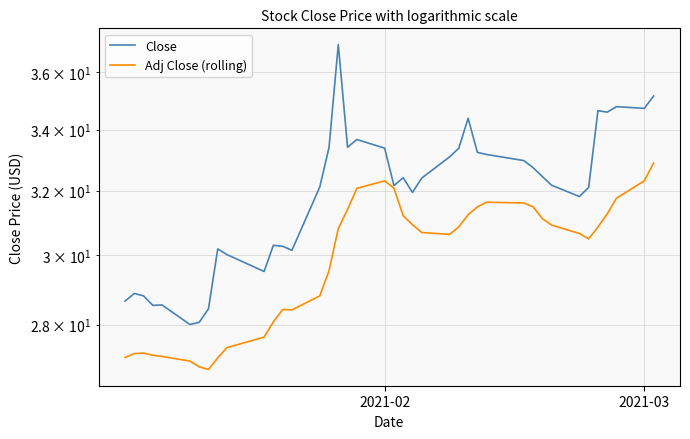

What are all the series names shown in the legend?

Close, Adj Close (rolling)